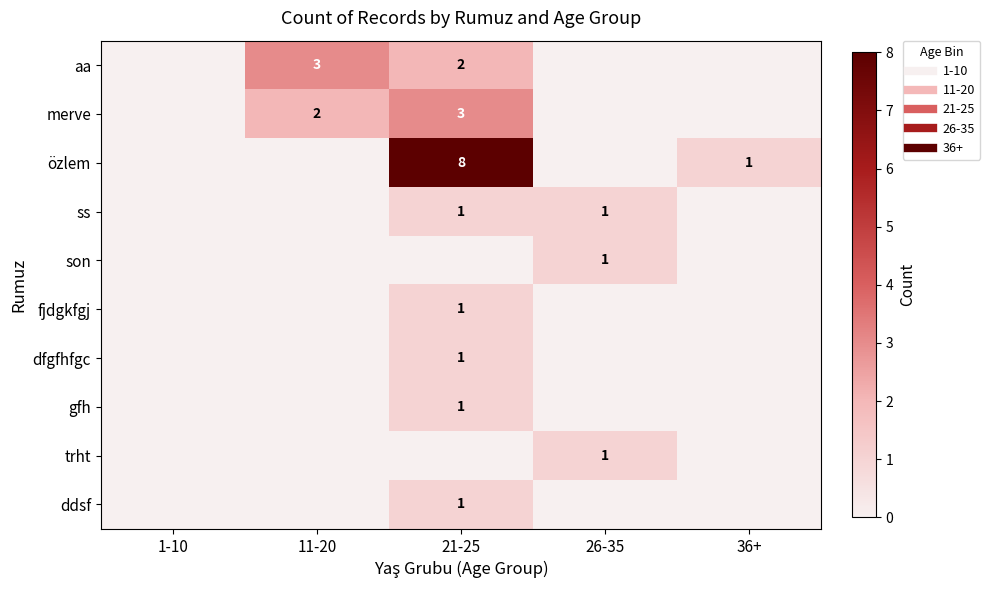

Rank the categories by dfgfhfgc value from lowest to highest.

1-10, 11-20, 26-35, 36+, 21-25